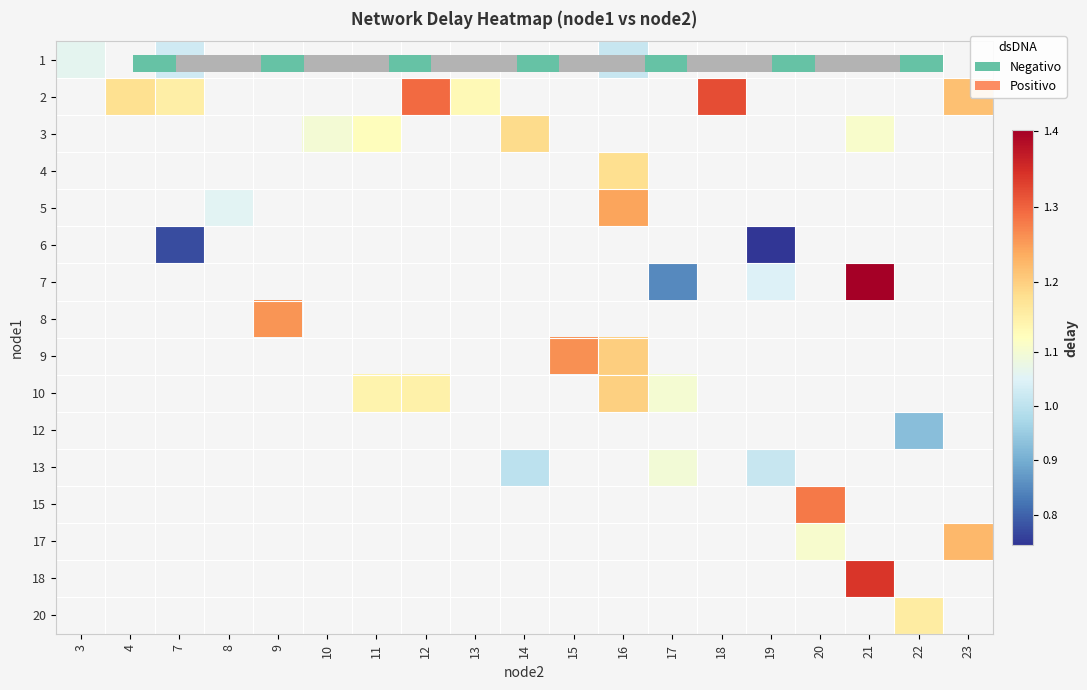

At how many categories does at least one series exceed 1?

18